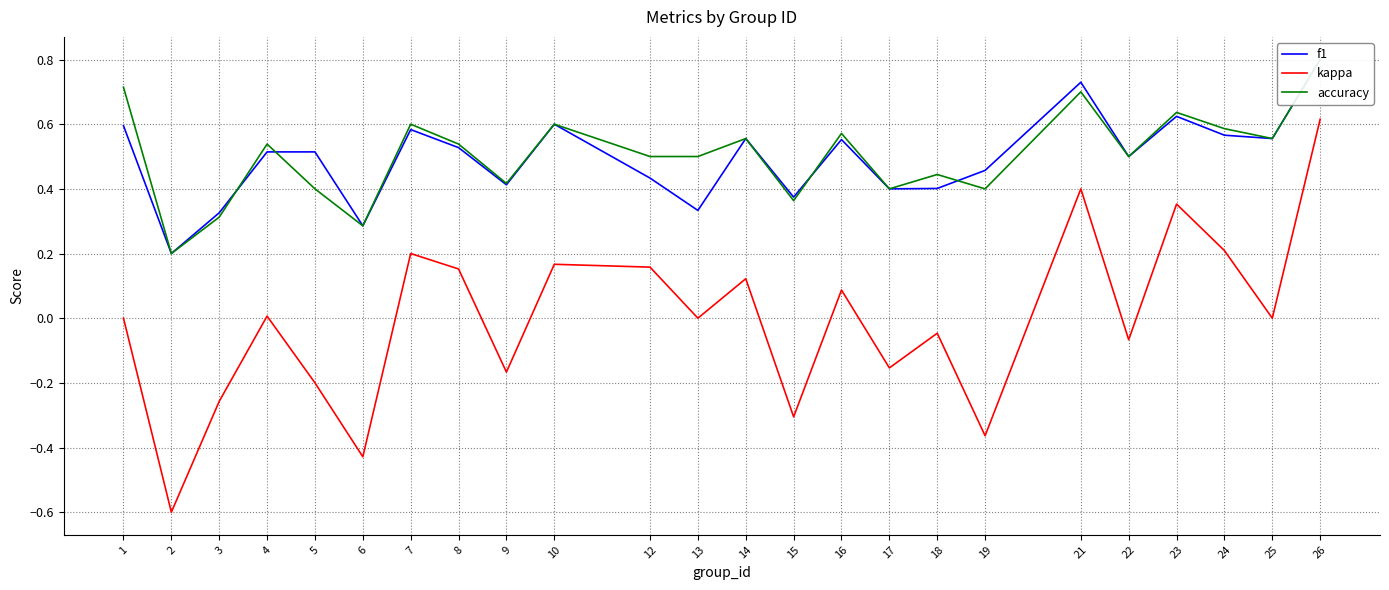

What is the spread (max minus min) of values at 22?

0.6